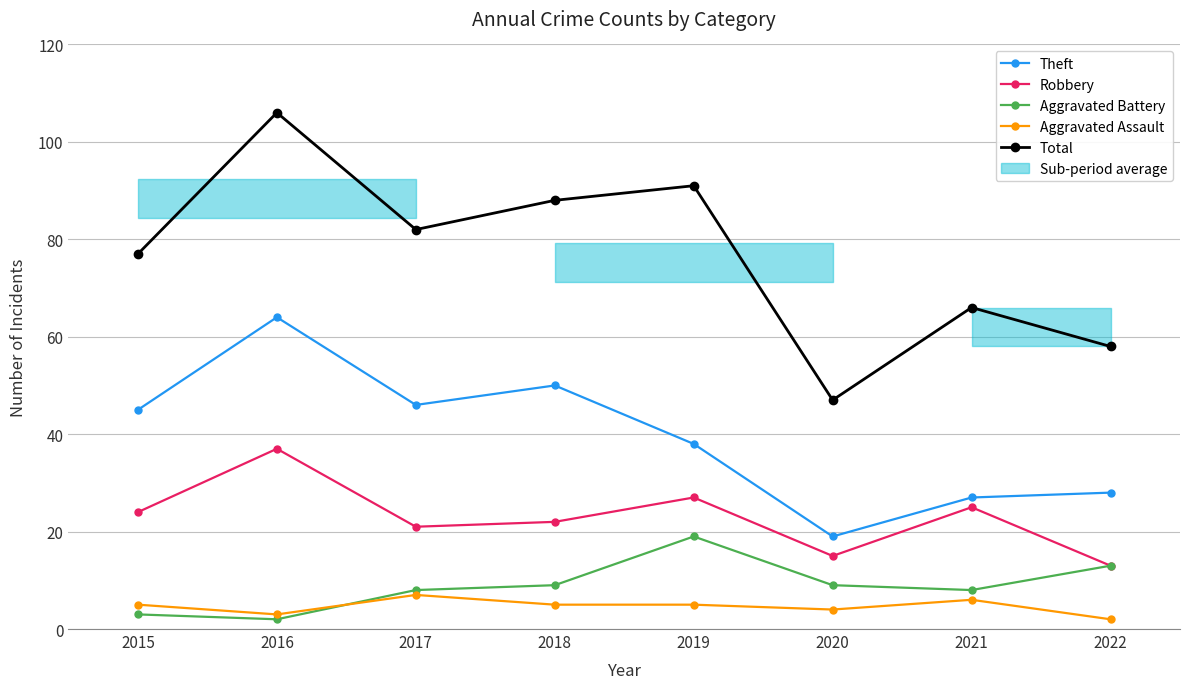

True or false: Aggravated Assault and Robbery intersect in this chart.

False